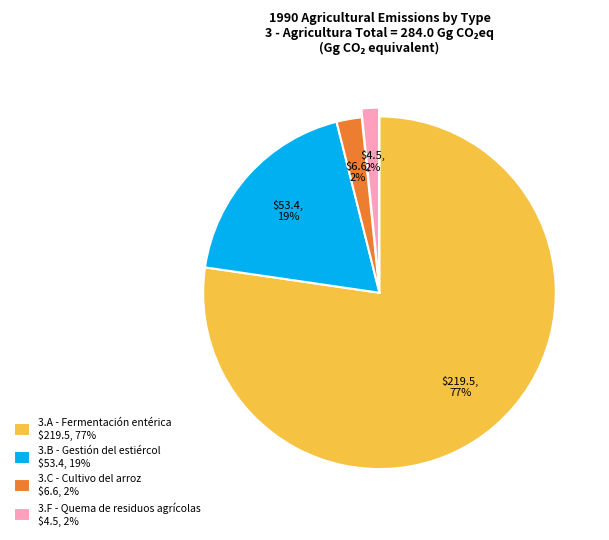

Count the number of slices in the pie.

4